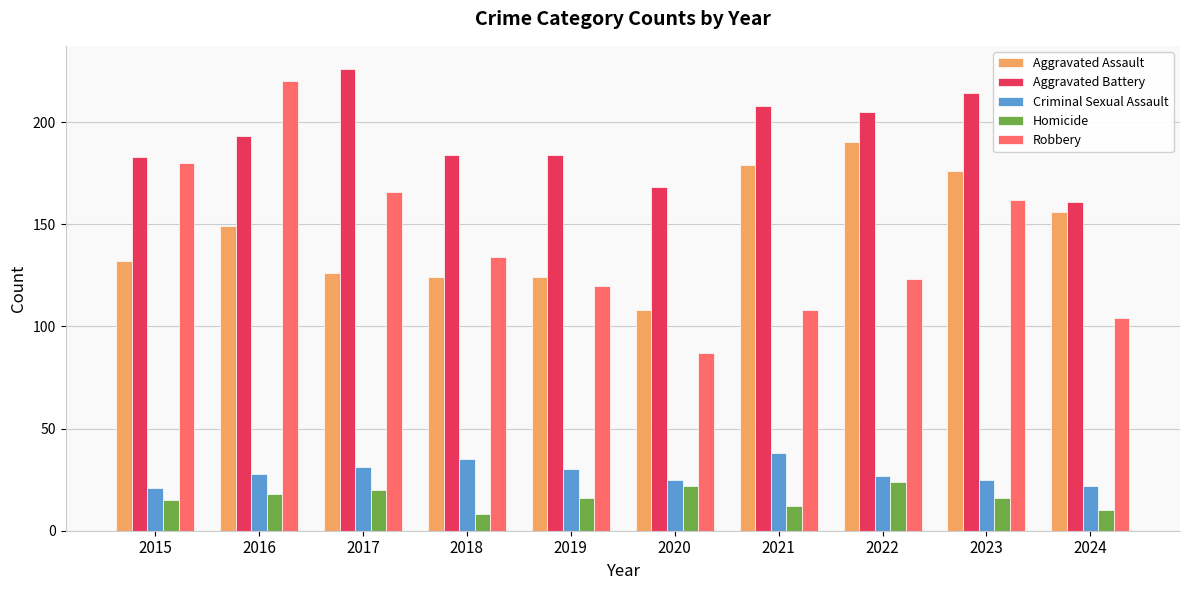

List the series in order of their peak value, lowest first.

Homicide, Criminal Sexual Assault, Aggravated Assault, Robbery, Aggravated Battery